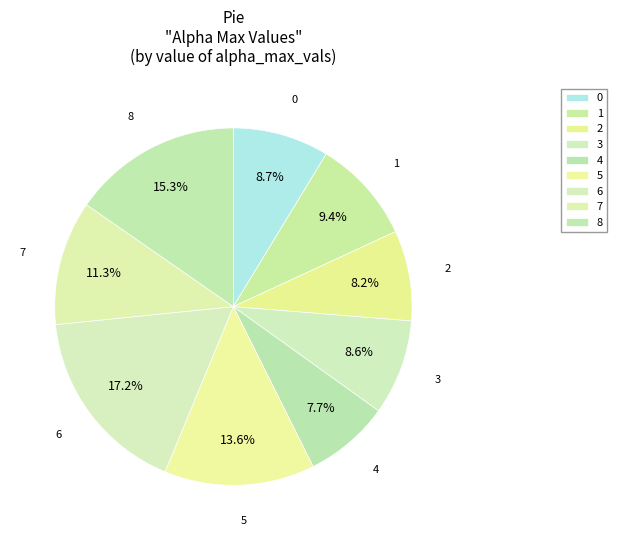

Is 4 the majority of the pie?

No